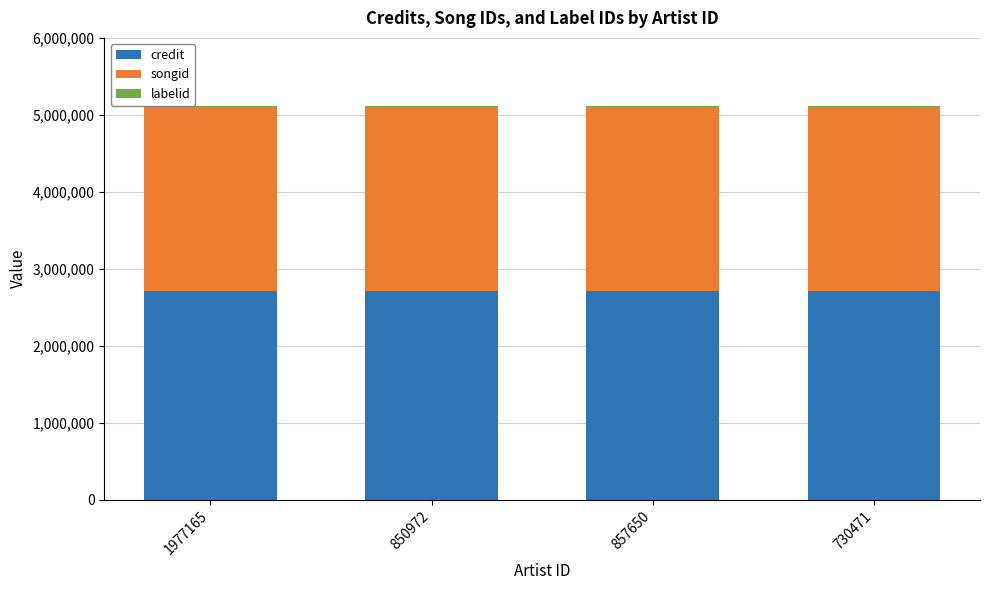

True or false: credit has a value of 2708464 at 857650.

True